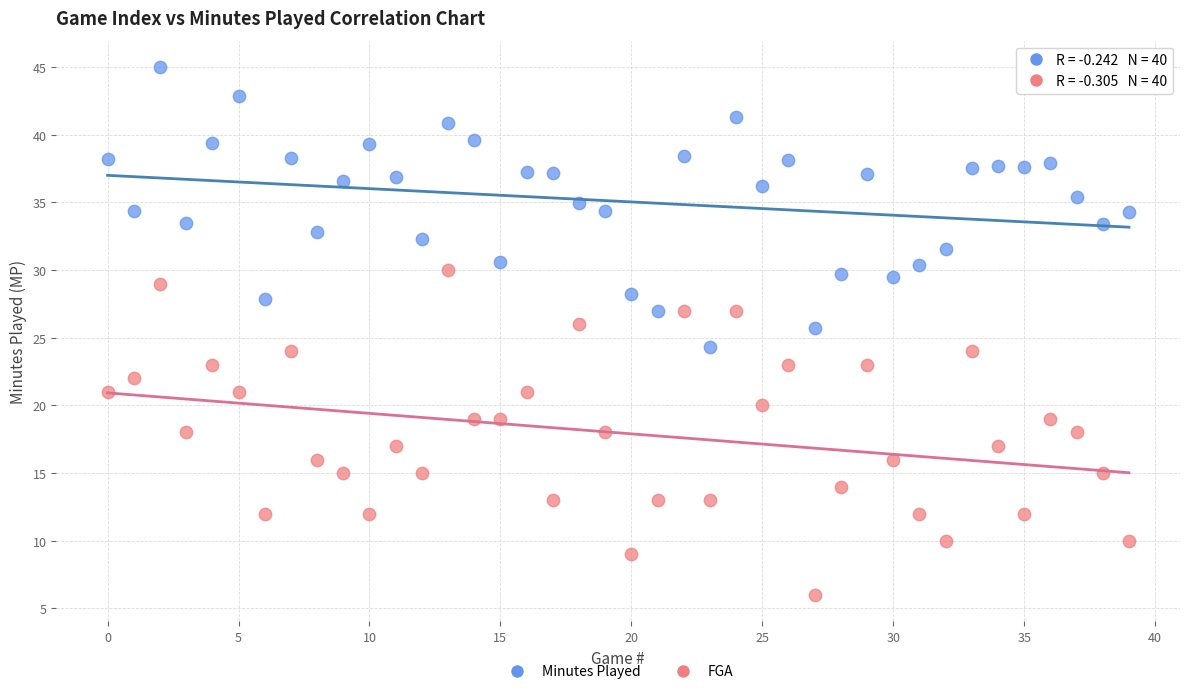

Which series reaches the maximum Y coordinate?

Minutes Played